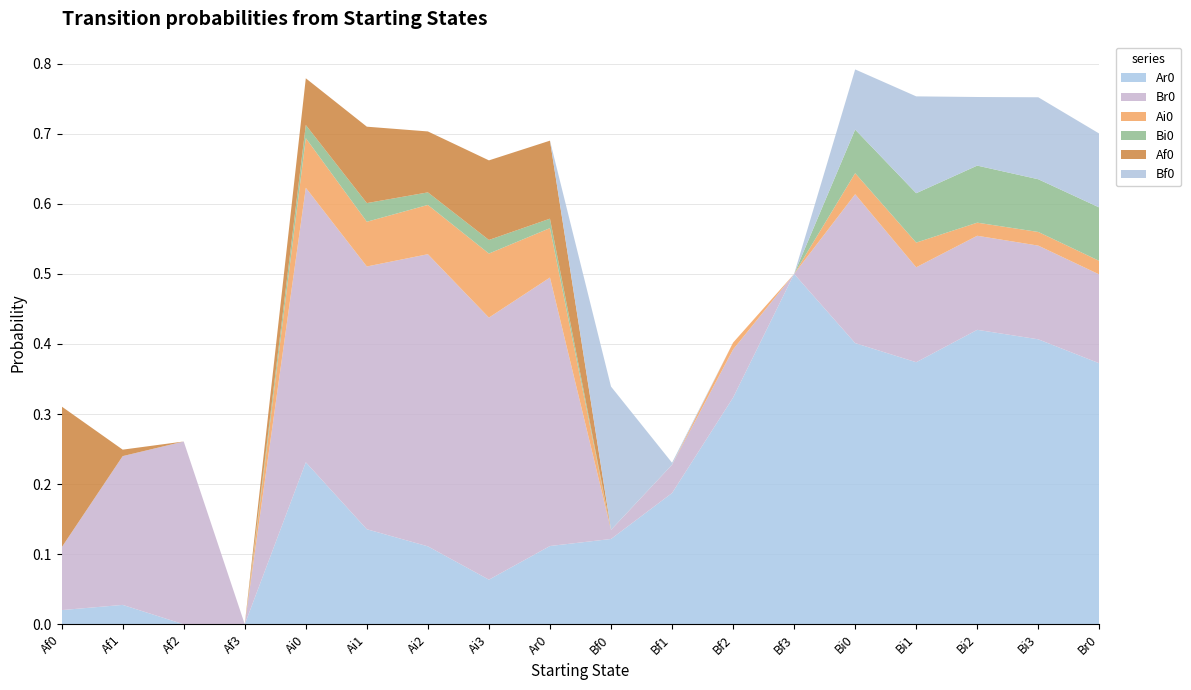

Reading right to left, transcribe all the data shown in this chart.

Ar0: Br0=0.4	Bi3=0.4	Bi2=0.4	Bi1=0.4	Bi0=0.4	Bf3=0.5	Bf2=0.3	Bf1=0.2	Bf0=0.1	Ar0=0.1	Ai3=0.1	Ai2=0.1	Ai1=0.1	Ai0=0.2	Af3=0.0	Af2=0.0	Af1=0.0	Af0=0.0
Br0: Br0=0.1	Bi3=0.1	Bi2=0.1	Bi1=0.1	Bi0=0.2	Bf3=0.0	Bf2=0.1	Bf1=0.0	Bf0=0.0	Ar0=0.4	Ai3=0.4	Ai2=0.4	Ai1=0.4	Ai0=0.4	Af3=0.0	Af2=0.3	Af1=0.2	Af0=0.1
Ai0: Br0=0.0	Bi3=0.0	Bi2=0.0	Bi1=0.0	Bi0=0.0	Bf3=0.0	Bf2=0.0	Bf1=0.0	Bf0=0.0	Ar0=0.1	Ai3=0.1	Ai2=0.1	Ai1=0.1	Ai0=0.1	Af3=0.0	Af2=0.0	Af1=0.0	Af0=0.0
Bi0: Br0=0.1	Bi3=0.1	Bi2=0.1	Bi1=0.1	Bi0=0.1	Bf3=0.0	Bf2=0.0	Bf1=0.0	Bf0=0.0	Ar0=0.0	Ai3=0.0	Ai2=0.0	Ai1=0.0	Ai0=0.0	Af3=0.0	Af2=0.0	Af1=0.0	Af0=0.0
Af0: Br0=0.0	Bi3=0.0	Bi2=0.0	Bi1=0.0	Bi0=0.0	Bf3=0.0	Bf2=0.0	Bf1=0.0	Bf0=0.0	Ar0=0.1	Ai3=0.1	Ai2=0.1	Ai1=0.1	Ai0=0.1	Af3=0.0	Af2=0.0	Af1=0.0	Af0=0.2
Bf0: Br0=0.1	Bi3=0.1	Bi2=0.1	Bi1=0.1	Bi0=0.1	Bf3=0.0	Bf2=0.0	Bf1=0.0	Bf0=0.2	Ar0=0.0	Ai3=0.0	Ai2=0.0	Ai1=0.0	Ai0=0.0	Af3=0.0	Af2=0.0	Af1=0.0	Af0=0.0